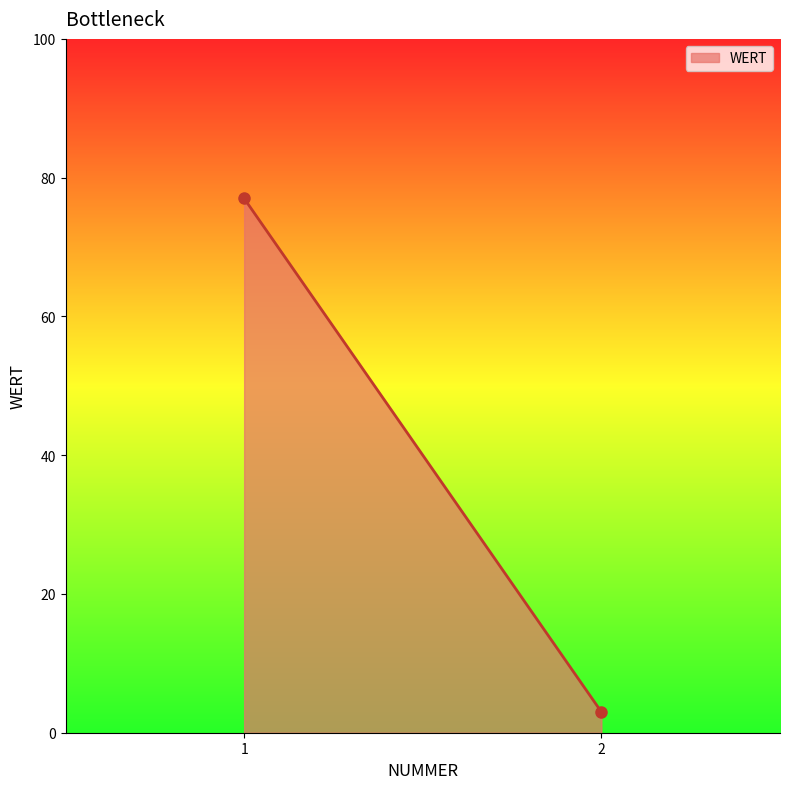

What is the smallest value displayed?

3